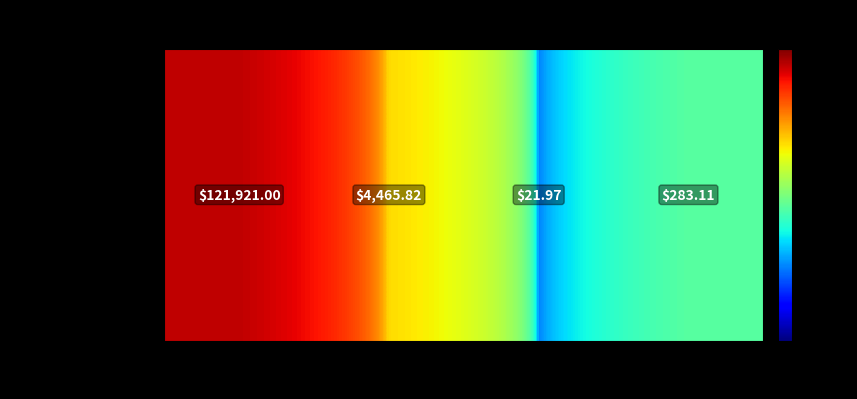

What is the difference between the values at Bitcoin and Chainlink?

121899.0